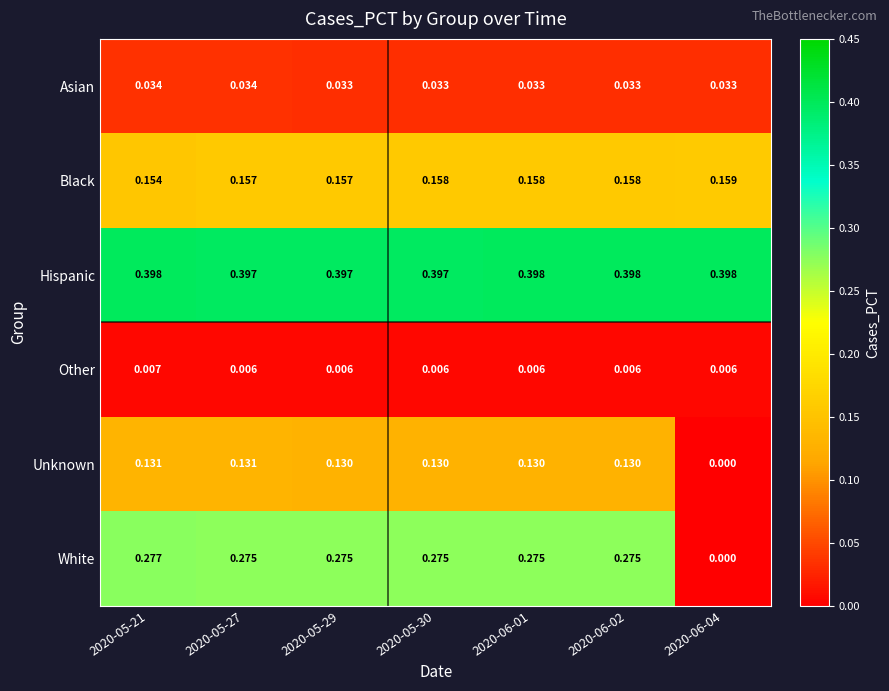

Count the number of data series in this chart.

6